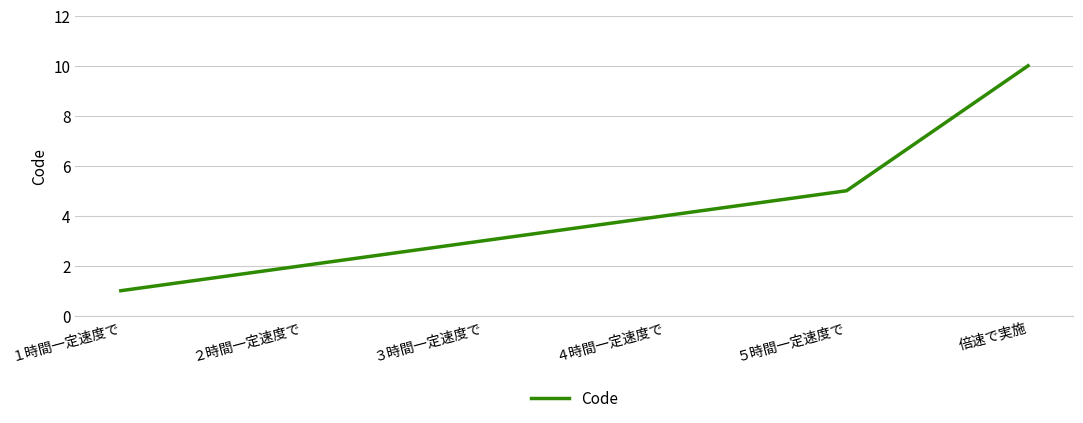

How many series are shown in this chart?

1